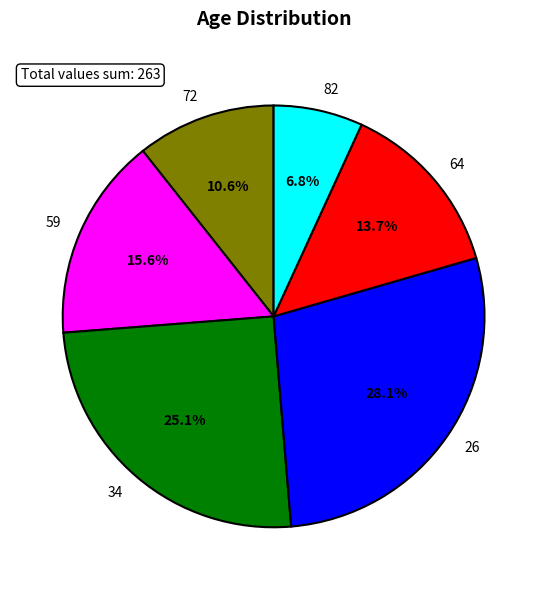

Between 82 and 26, which is larger?

26